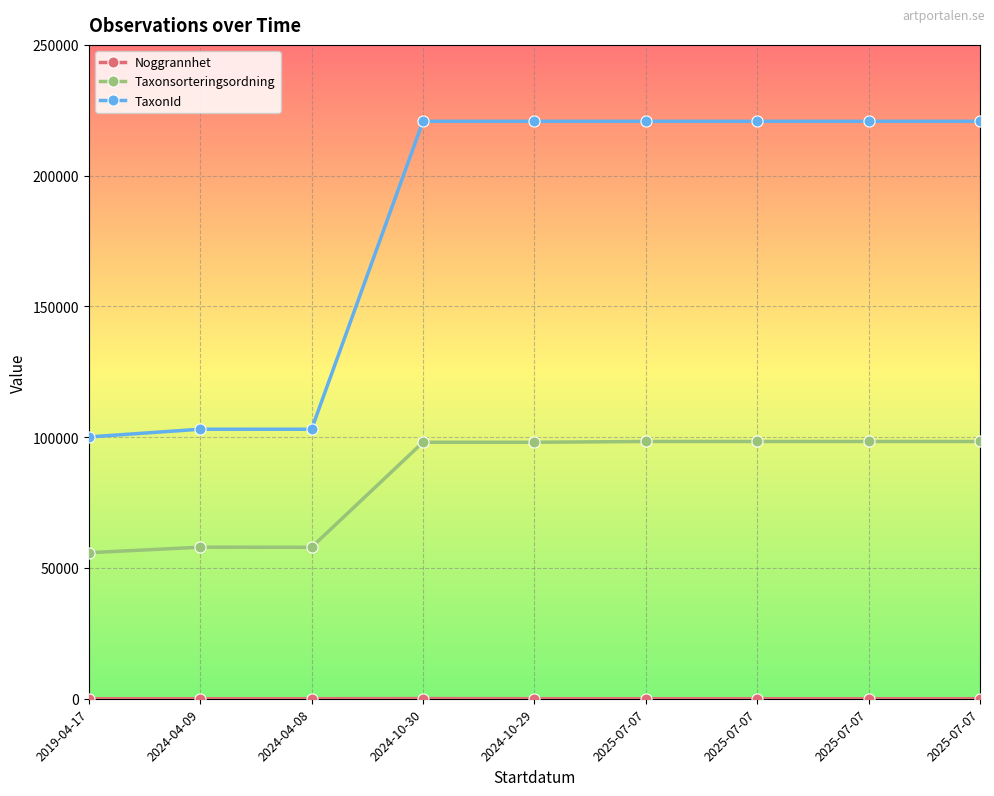

Does the chart have visible grid lines?

Yes